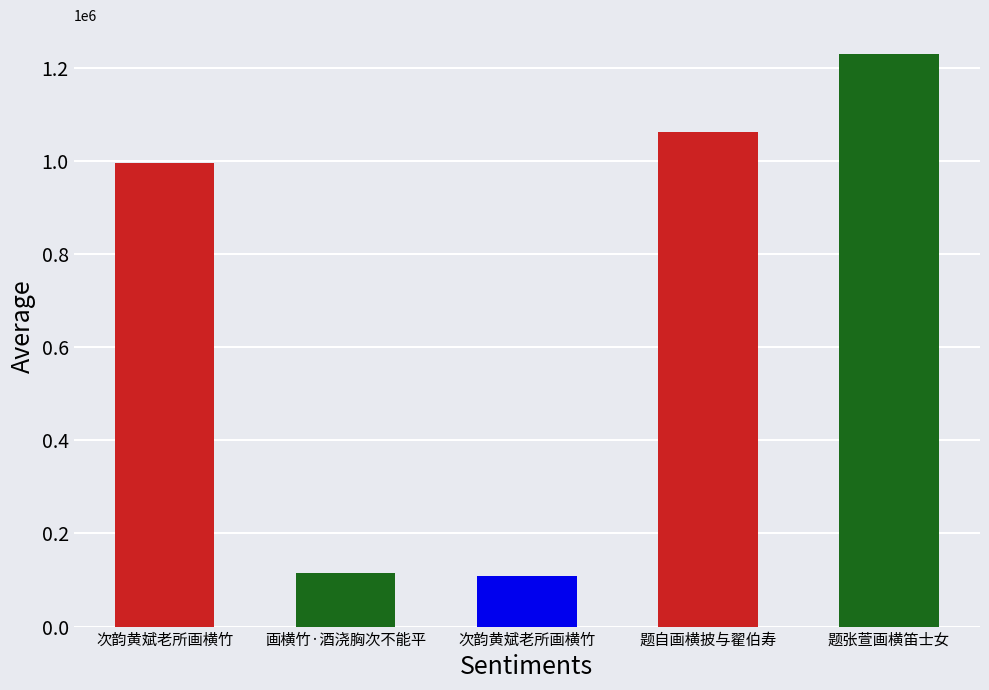

Which has a higher value, 题自画横披与翟伯寿 or 画横竹·酒浇胸次不能平?

题自画横披与翟伯寿